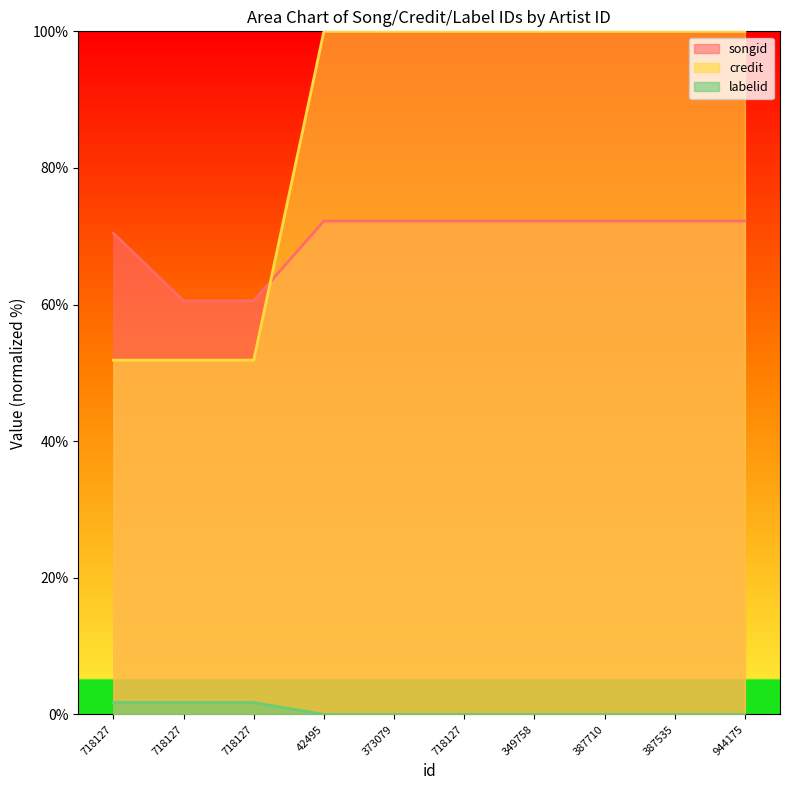

At which label does labelid reach its peak?

42495